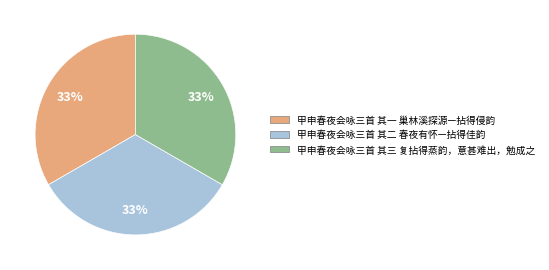

How many slices are in this pie chart?

3